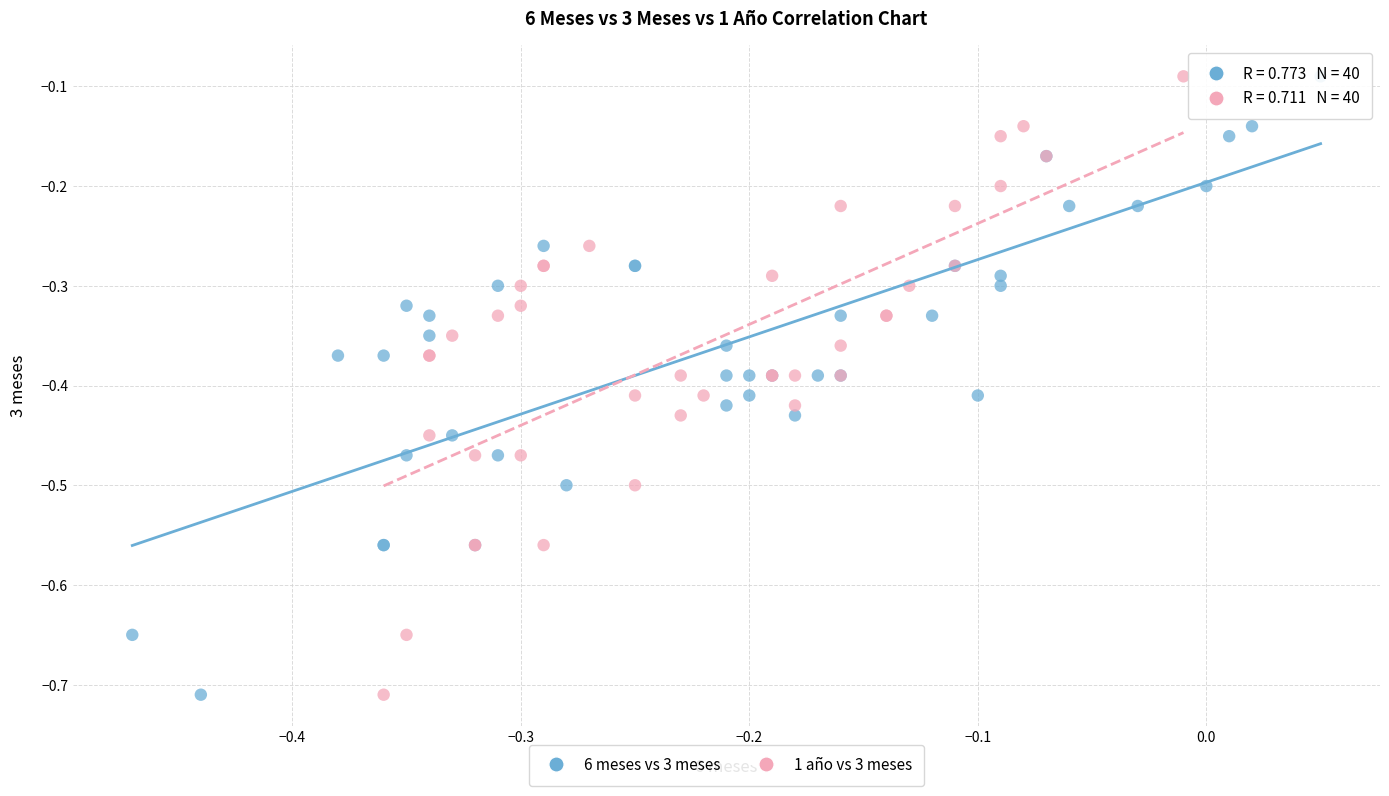

What are all the series names shown in the legend?

6 meses vs 3 meses, 1 año vs 3 meses